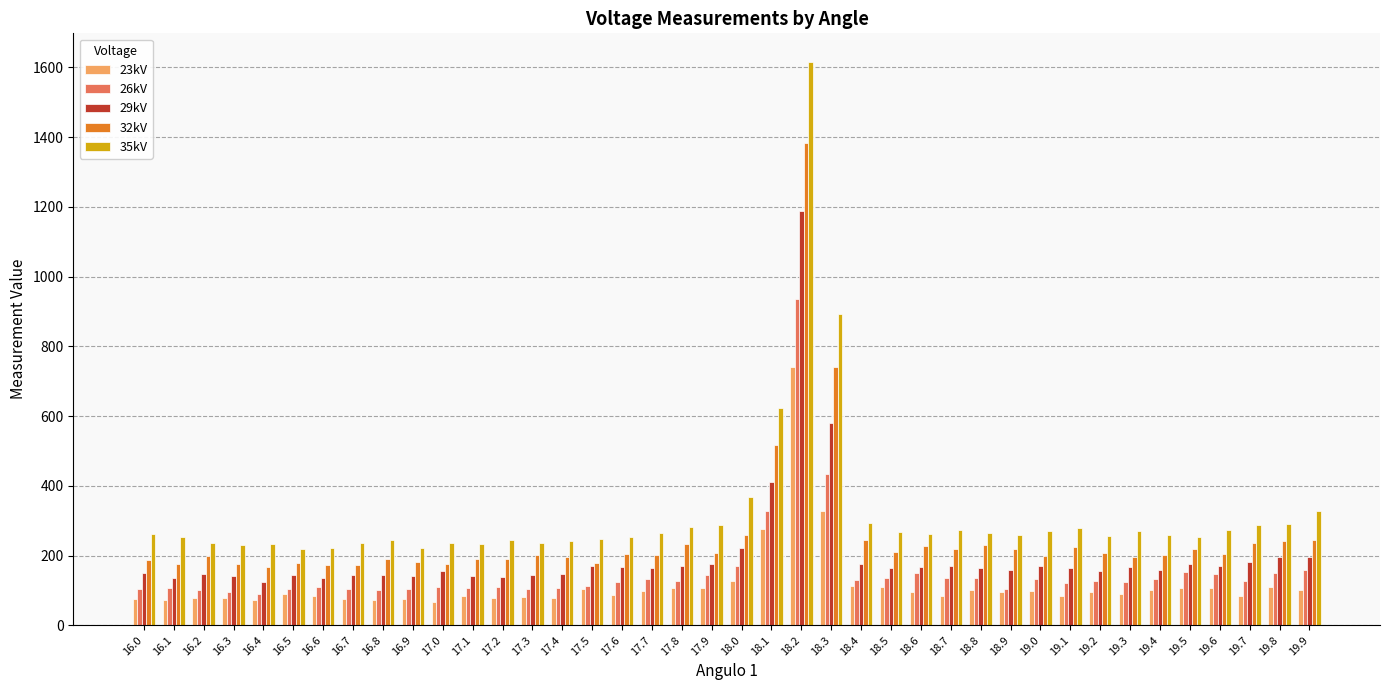

What is the difference between the highest and lowest values at 19.7?

202